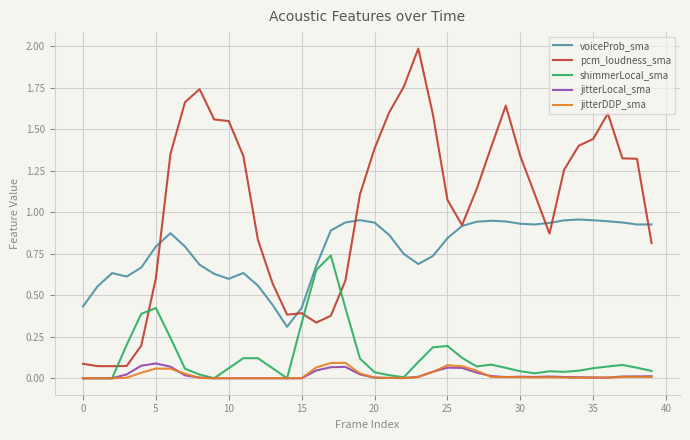

Which series has the largest total across all categories?

pcm_loudness_sma